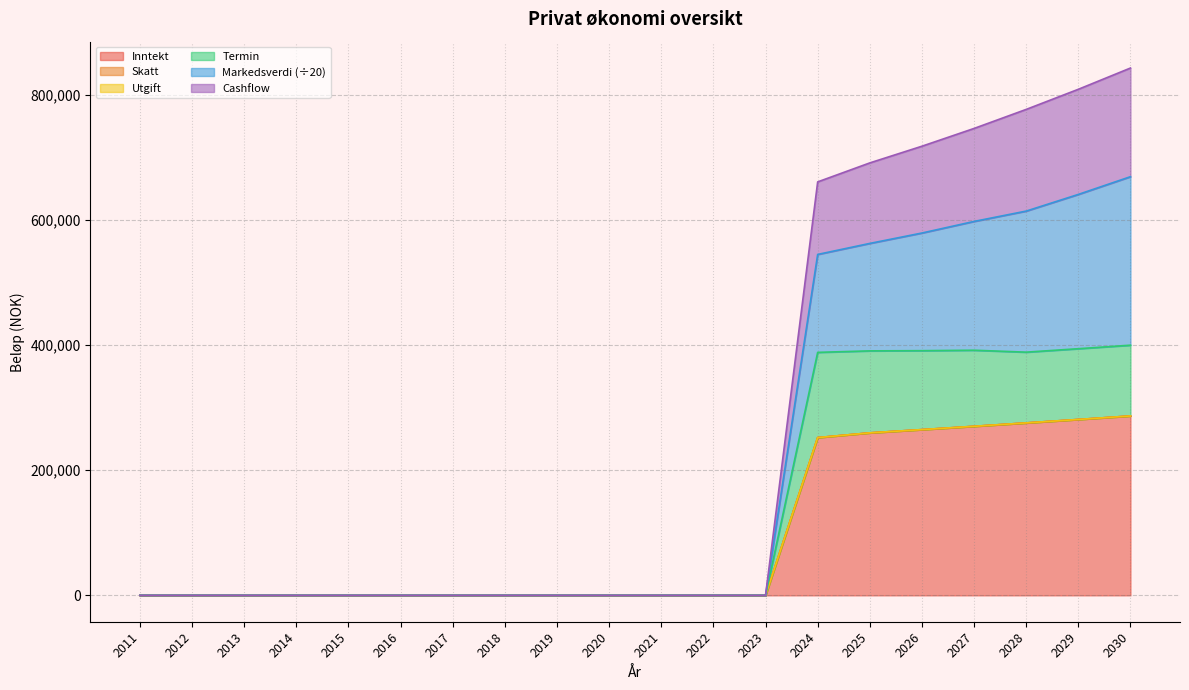

True or false: Markedsverdi and Inntekt intersect in this chart.

False